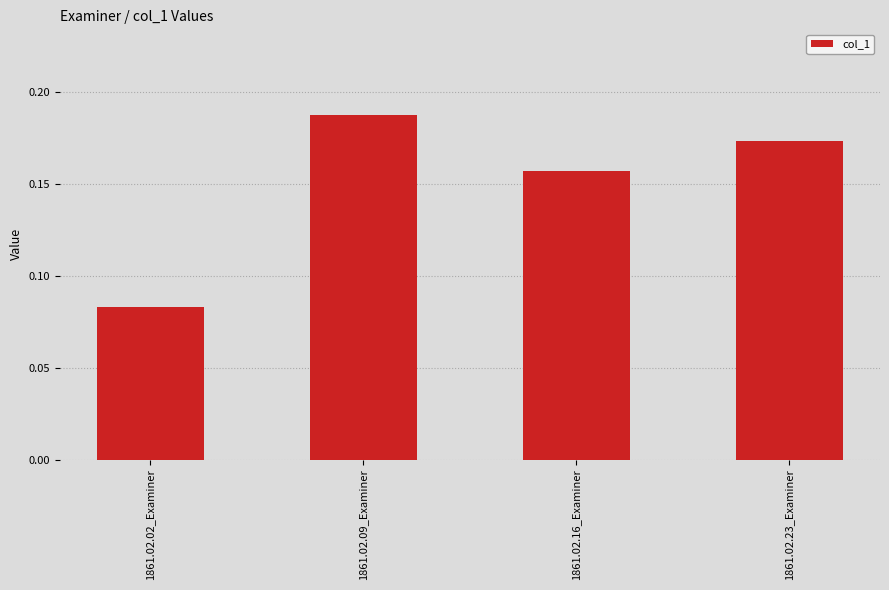

Which label corresponds to the largest value in the chart?

1861.02.09_Examiner